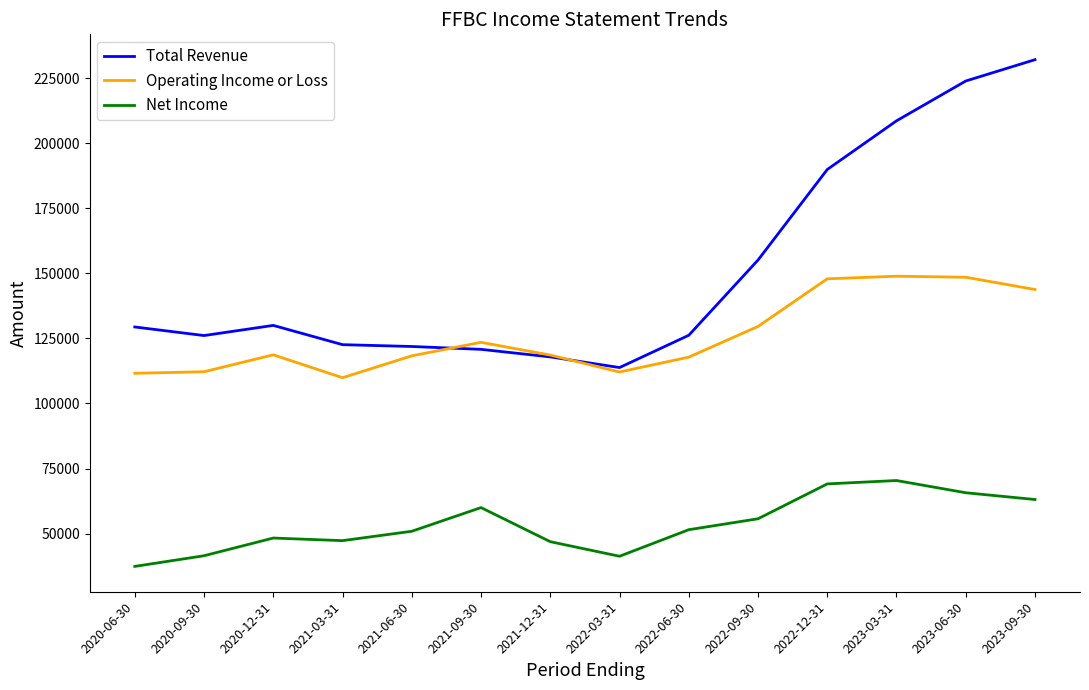

Which series has the widest spread of values?

Total Revenue